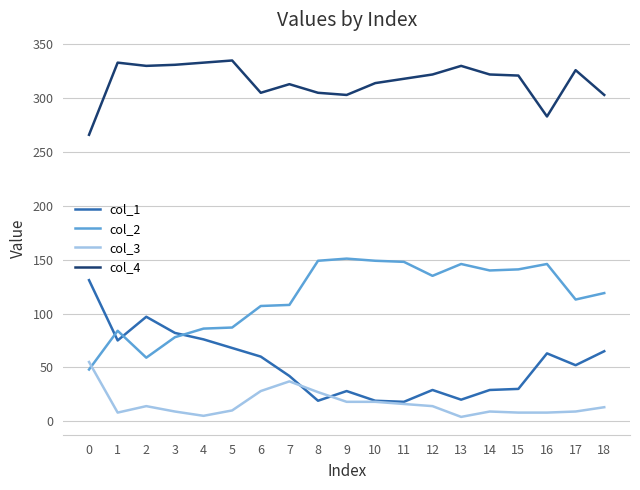

Rank the series by their maximum value, from lowest to highest.

col_3, col_1, col_2, col_4